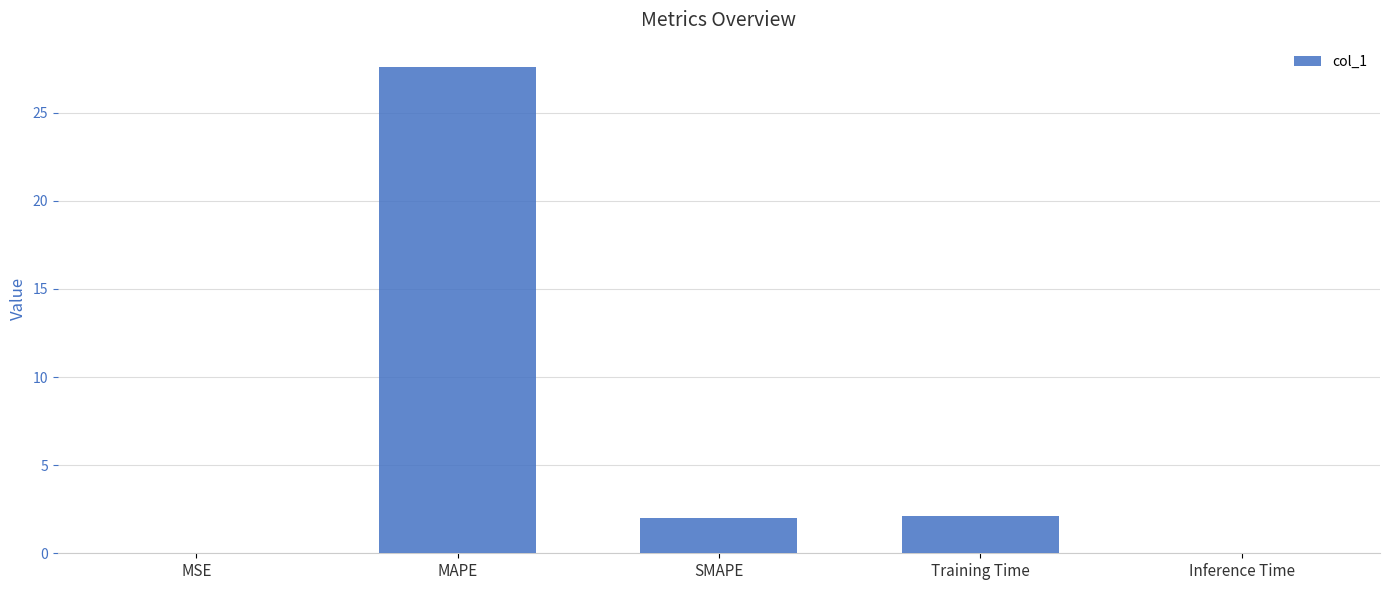

Is it true that the value at Training Time is 2.1?

True